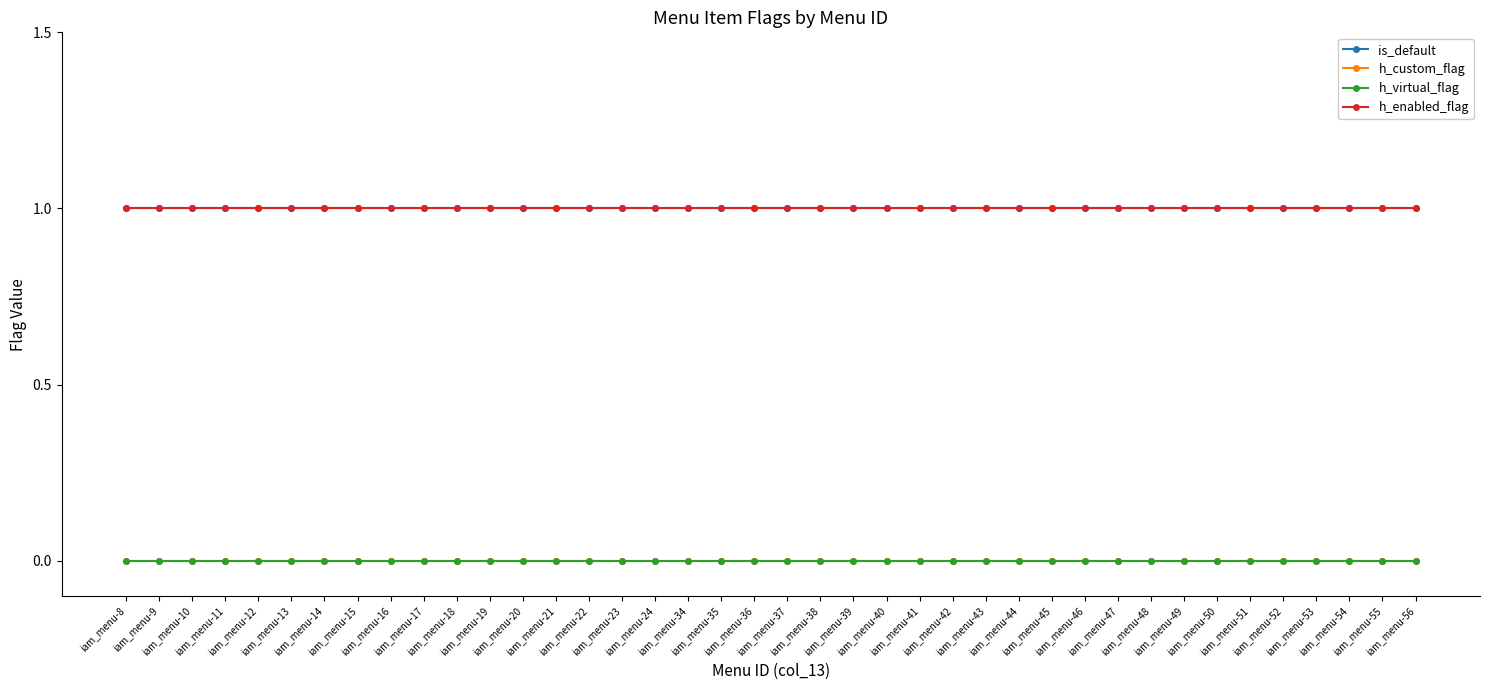

True or false: h_virtual_flag has more than 2 interior local peaks.

False